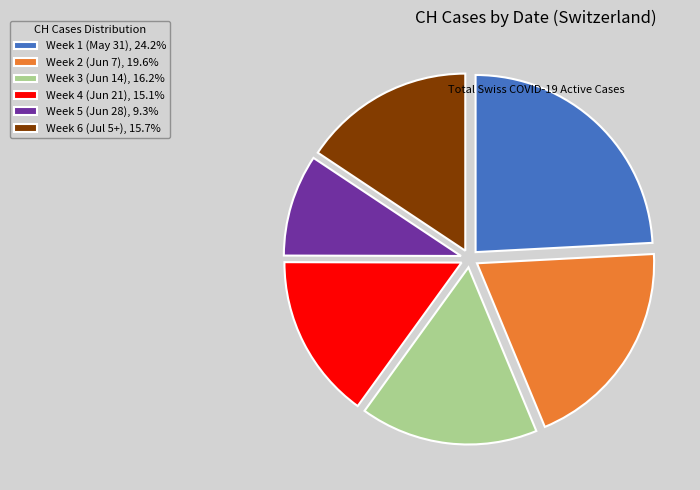

What is the ratio of the value at Week 3 (Jun 14), 16.2% to the value at Week 5 (Jun 28), 9.3%?

1.7